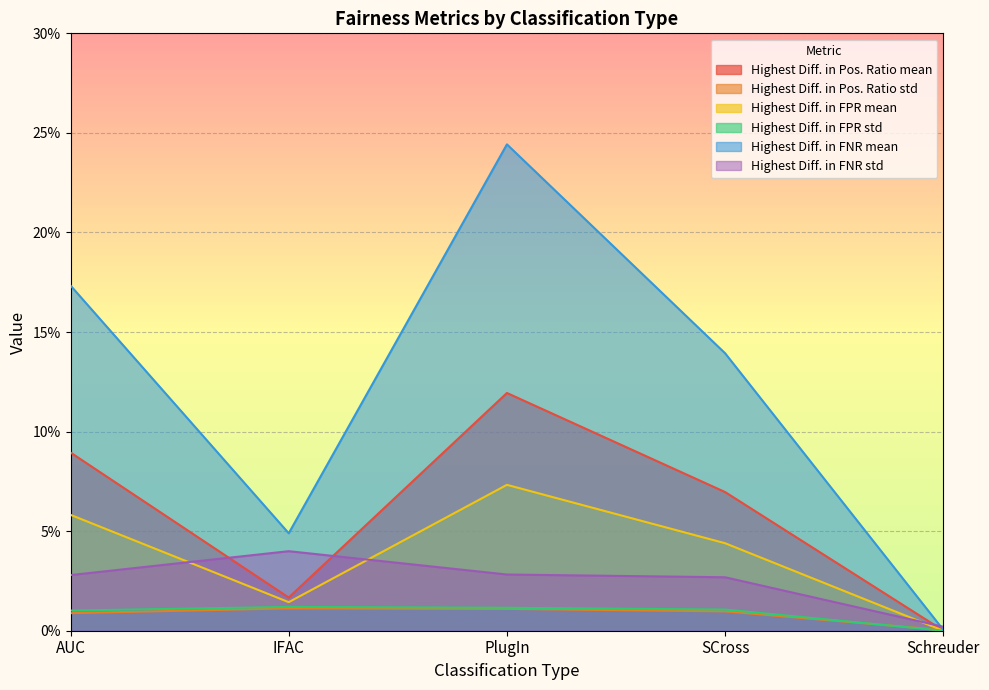

Which series changed the most between AUC and IFAC?

Highest Diff. in FNR mean